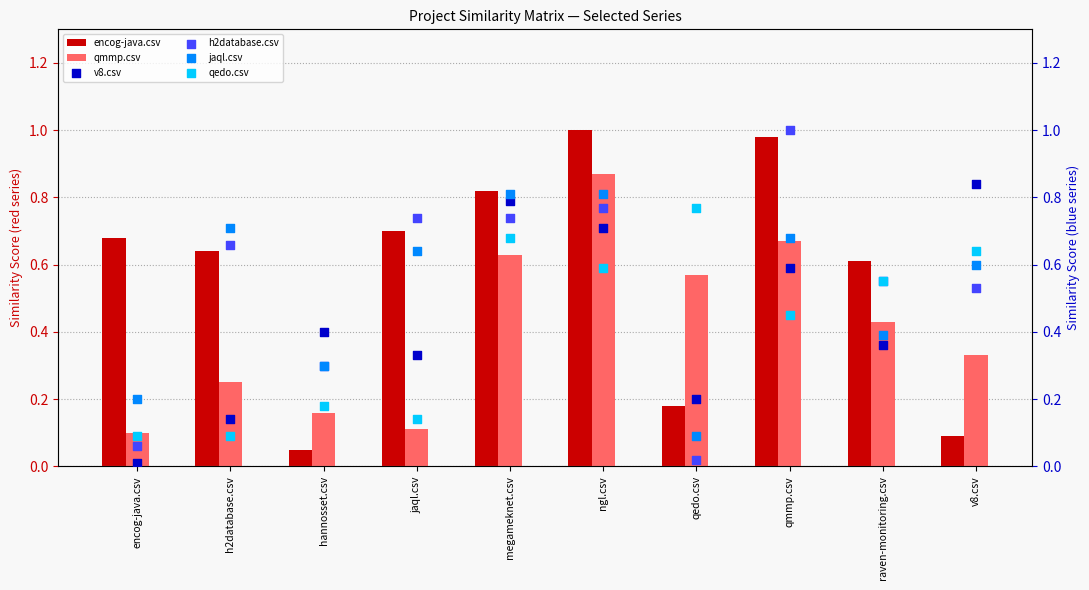

Is the value of qedo.csv at ngl.csv greater than the value of h2database.csv at ngl.csv?

No